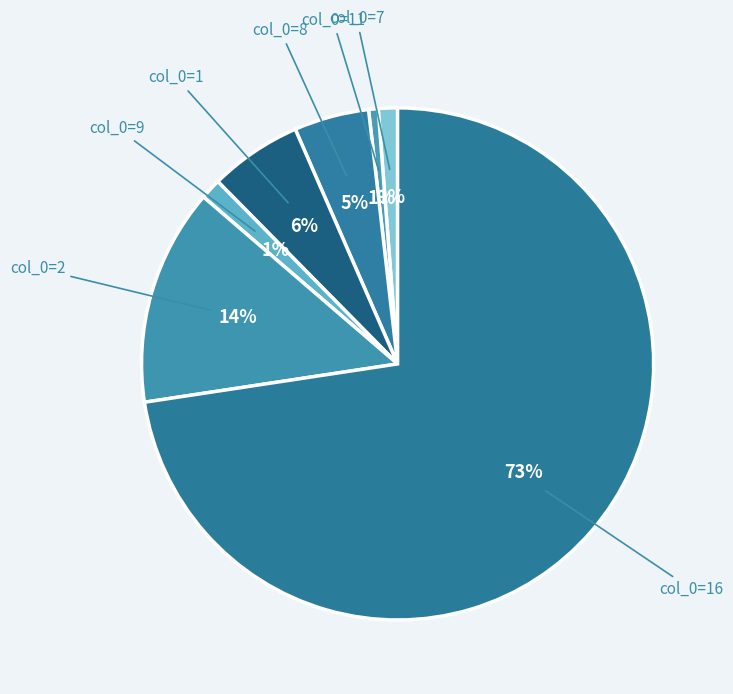

To the nearest percent, what is the average slice percentage?

14%